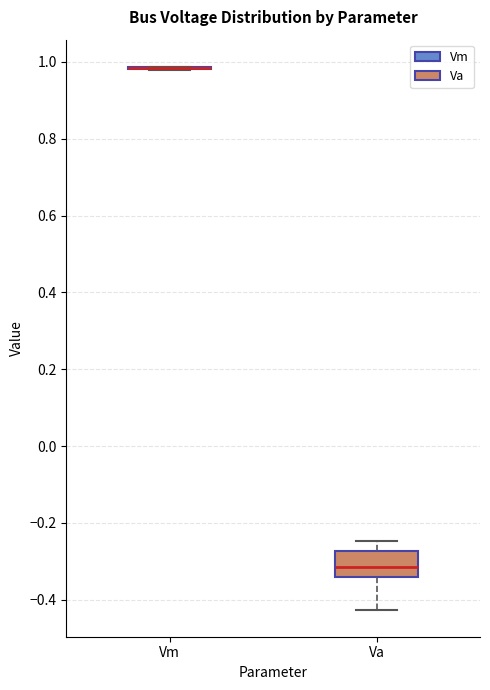

Comparing the boxes themselves (not the whiskers), which one is the tallest?

Va